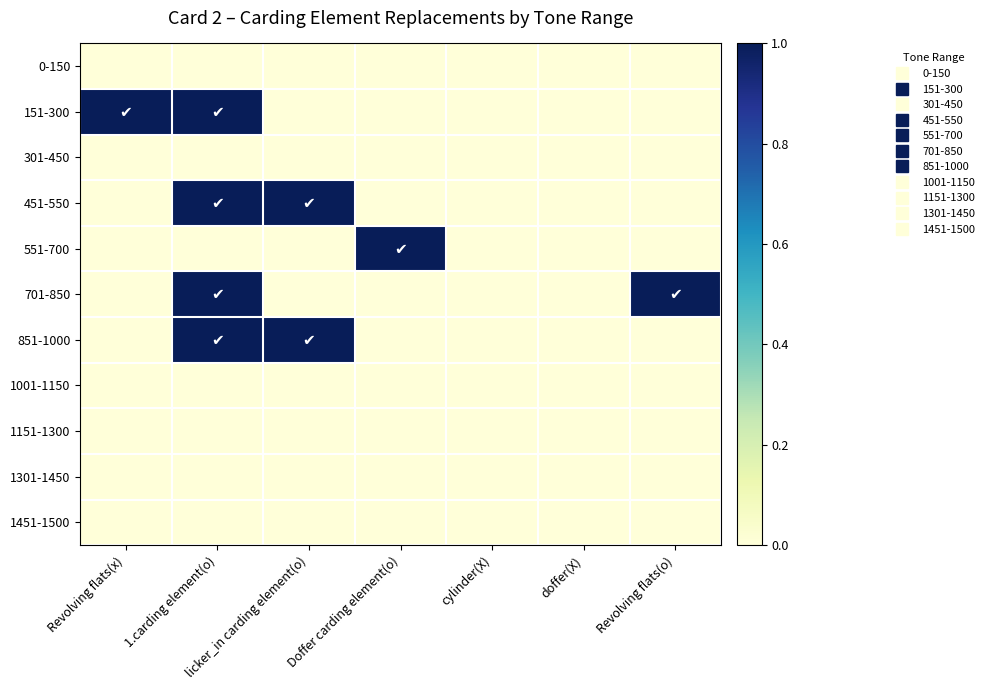

Reading left to right, extract all data points from this chart.

0-150: Revolving flats(x)=0	1.carding element(o)=0	licker_in carding element(o)=0	Doffer carding element(o)=0	cylinder(X)=0	doffer(X)=0	Revolving flats(o)=0
151-300: Revolving flats(x)=1	1.carding element(o)=1	licker_in carding element(o)=0	Doffer carding element(o)=0	cylinder(X)=0	doffer(X)=0	Revolving flats(o)=0
301-450: Revolving flats(x)=0	1.carding element(o)=0	licker_in carding element(o)=0	Doffer carding element(o)=0	cylinder(X)=0	doffer(X)=0	Revolving flats(o)=0
451-550: Revolving flats(x)=0	1.carding element(o)=1	licker_in carding element(o)=1	Doffer carding element(o)=0	cylinder(X)=0	doffer(X)=0	Revolving flats(o)=0
551-700: Revolving flats(x)=0	1.carding element(o)=0	licker_in carding element(o)=0	Doffer carding element(o)=1	cylinder(X)=0	doffer(X)=0	Revolving flats(o)=0
701-850: Revolving flats(x)=0	1.carding element(o)=1	licker_in carding element(o)=0	Doffer carding element(o)=0	cylinder(X)=0	doffer(X)=0	Revolving flats(o)=1
851-1000: Revolving flats(x)=0	1.carding element(o)=1	licker_in carding element(o)=1	Doffer carding element(o)=0	cylinder(X)=0	doffer(X)=0	Revolving flats(o)=0
1001-1150: Revolving flats(x)=0	1.carding element(o)=0	licker_in carding element(o)=0	Doffer carding element(o)=0	cylinder(X)=0	doffer(X)=0	Revolving flats(o)=0
1151-1300: Revolving flats(x)=0	1.carding element(o)=0	licker_in carding element(o)=0	Doffer carding element(o)=0	cylinder(X)=0	doffer(X)=0	Revolving flats(o)=0
1301-1450: Revolving flats(x)=0	1.carding element(o)=0	licker_in carding element(o)=0	Doffer carding element(o)=0	cylinder(X)=0	doffer(X)=0	Revolving flats(o)=0
1451-1500: Revolving flats(x)=0	1.carding element(o)=0	licker_in carding element(o)=0	Doffer carding element(o)=0	cylinder(X)=0	doffer(X)=0	Revolving flats(o)=0